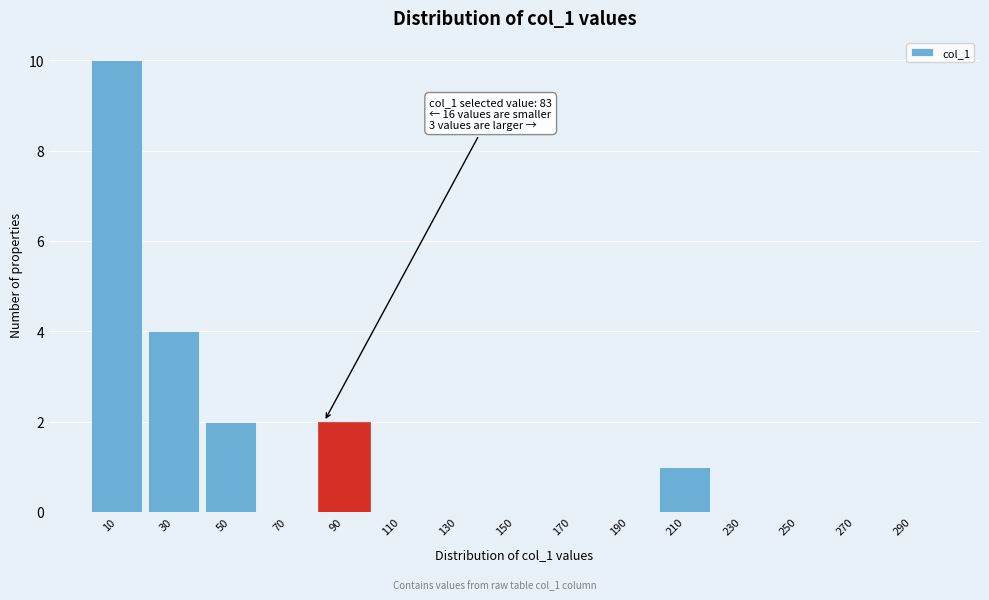

Which range on the x-axis has the tallest bar?

0 to 20